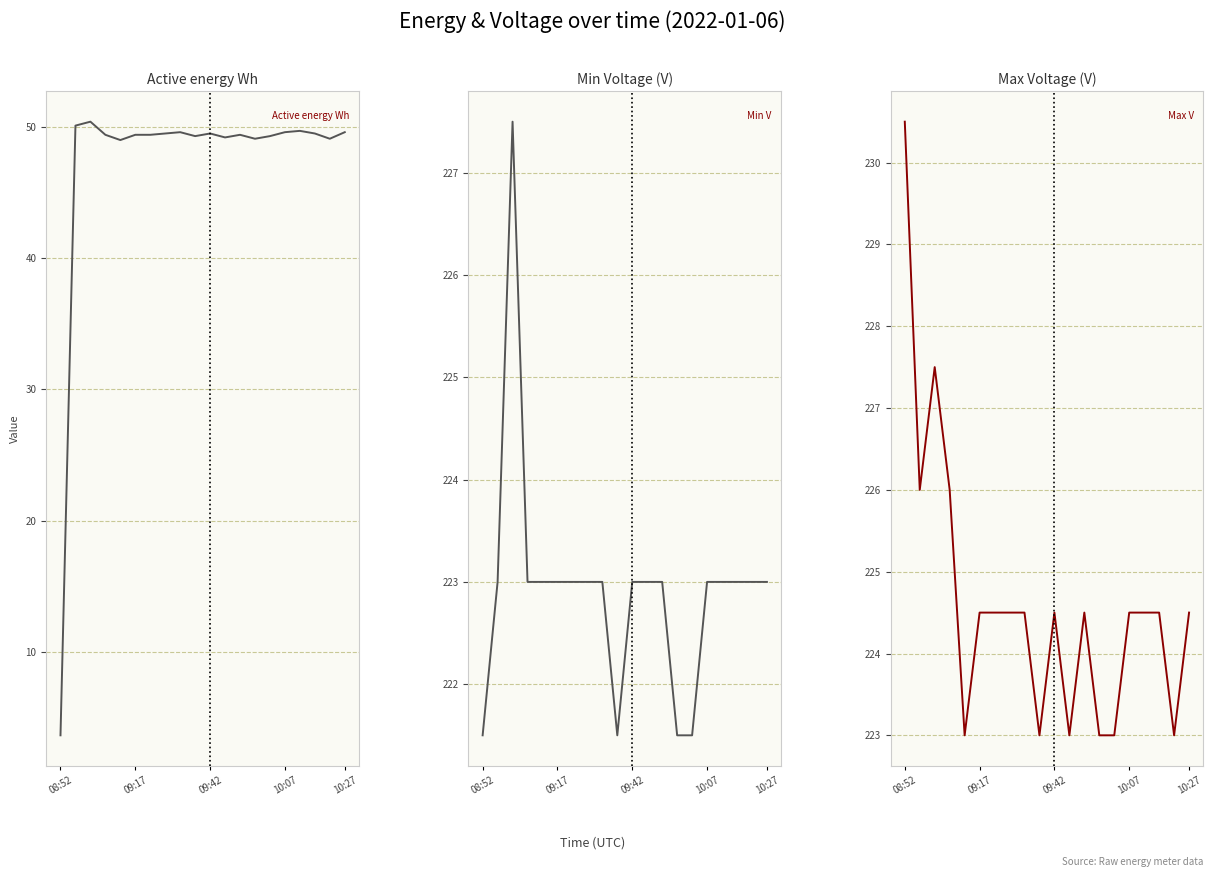

Which label corresponds to the smallest value in the chart?

08:52